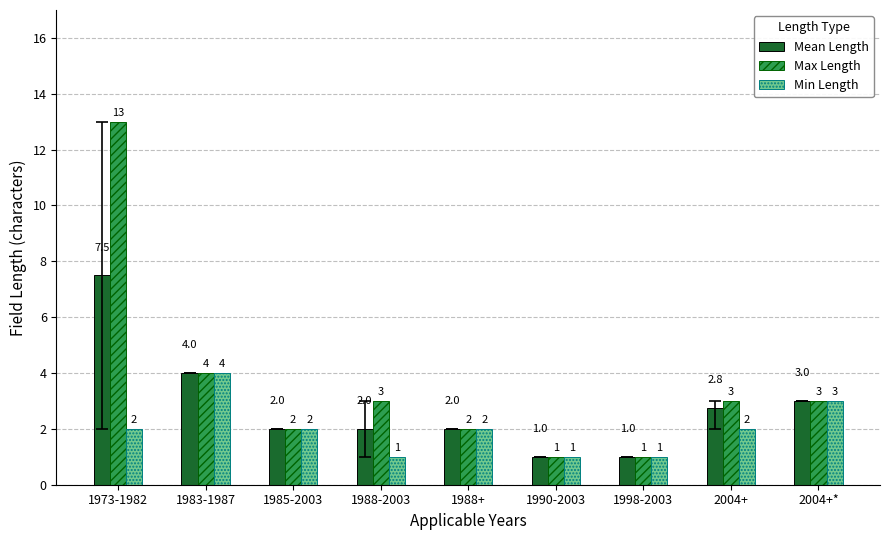

What position from the right is 1998-2003?

3